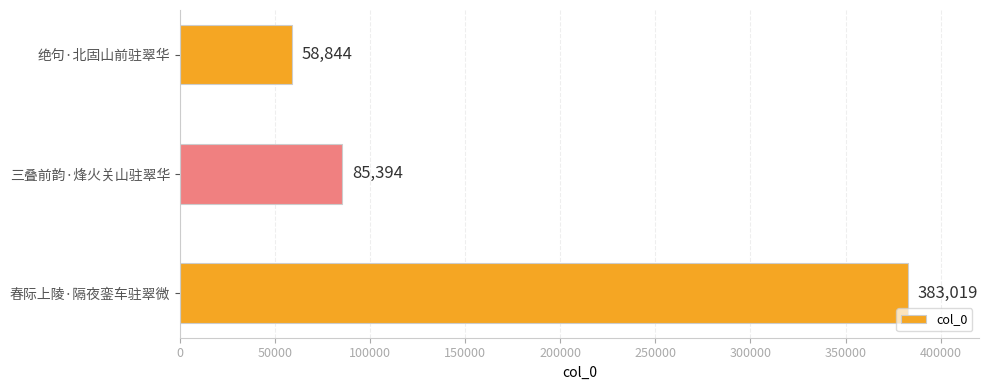

Rank the categories by value from highest to lowest.

春际上陵·隔夜銮车驻翠微, 三叠前韵·烽火关山驻翠华, 绝句·北固山前驻翠华